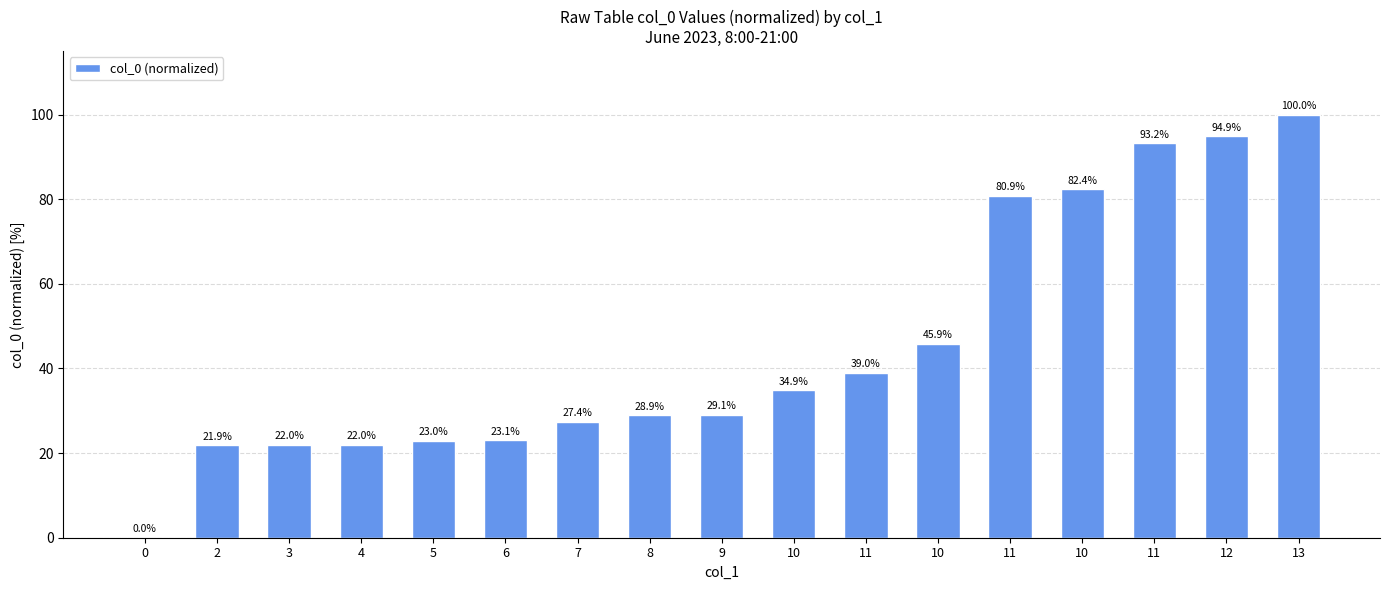

The value at 10 is 82.4. True or false?

True